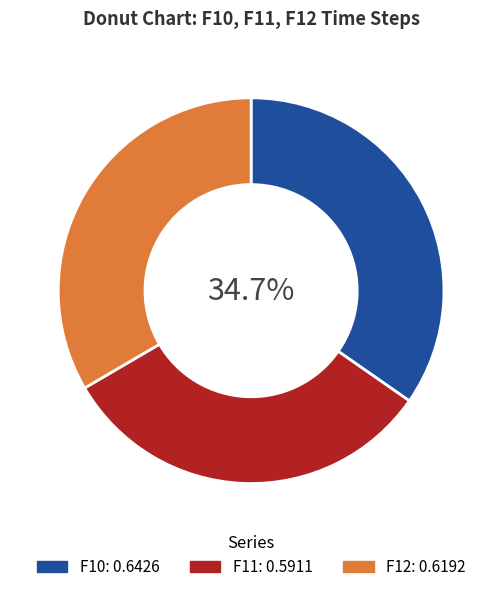

Is there any slice that represents more than half of the pie?

No